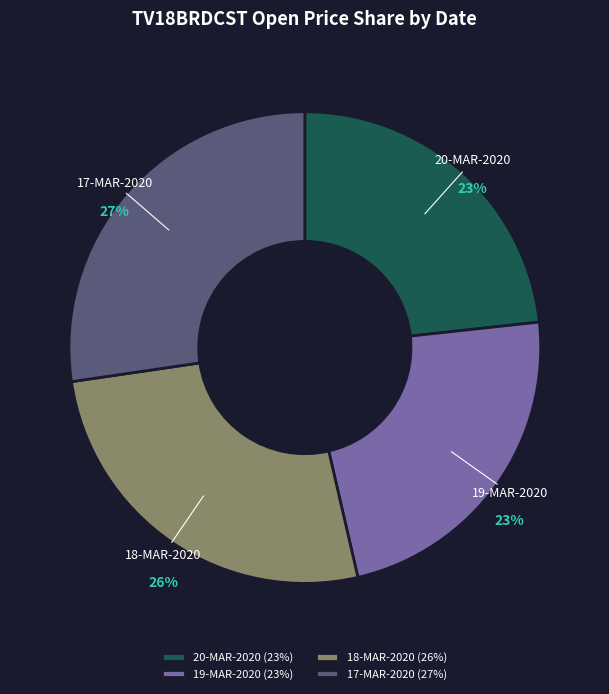

Combined, do 20-MAR-2020 and 19-MAR-2020 account for over 50%?

No